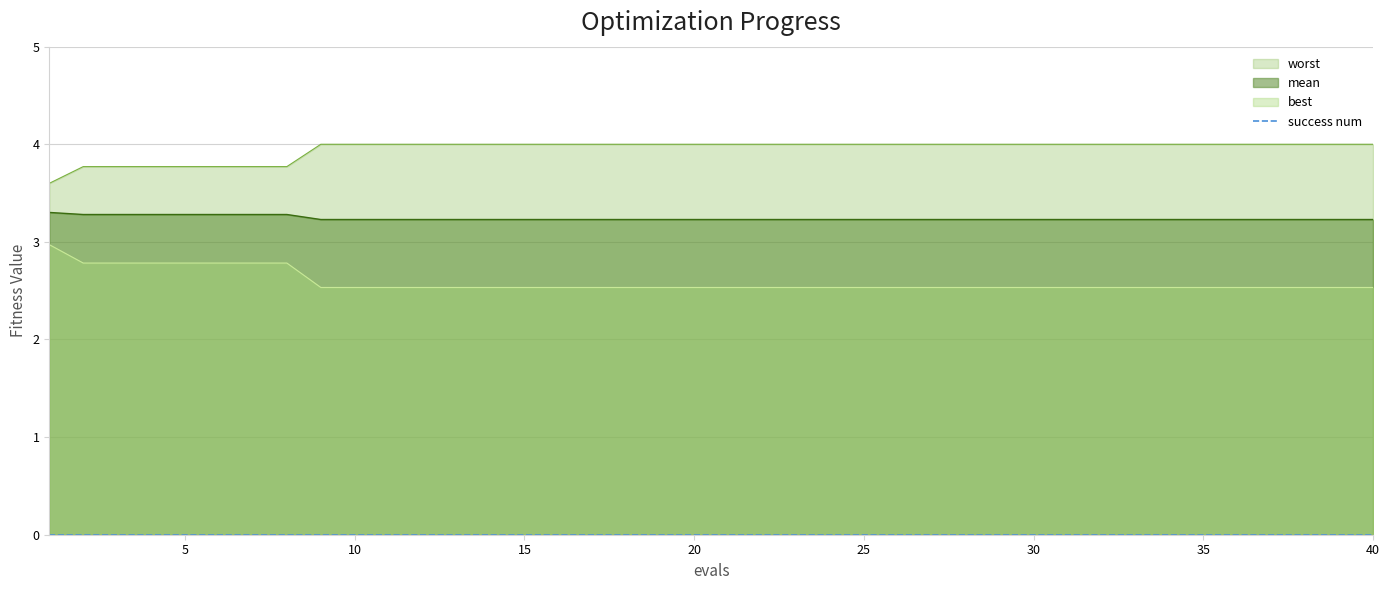

True or false: mean has a value of 1.9 at 10.

False